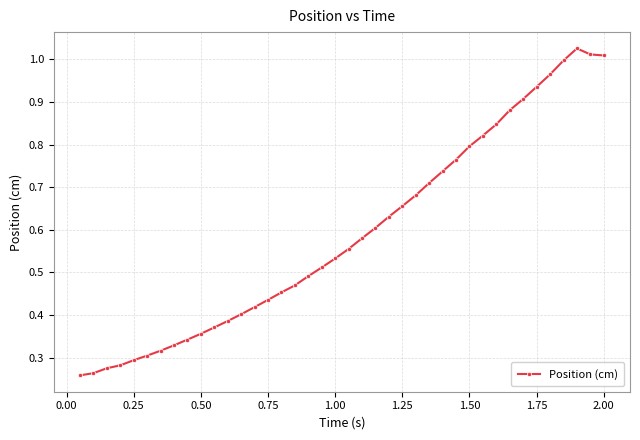

True or false: there are more than 0 points higher than both neighbors.

True